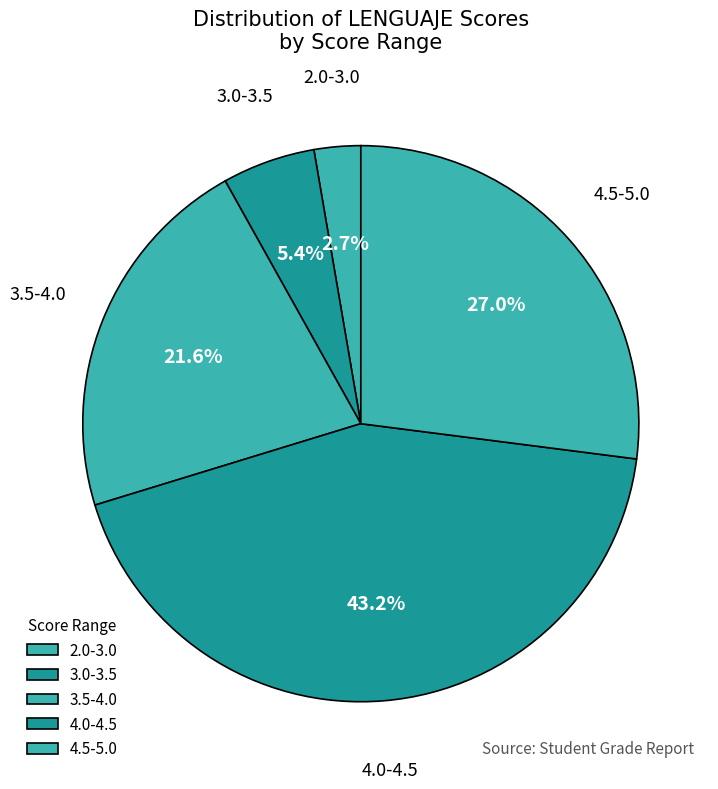

How many segments does this pie chart have?

5